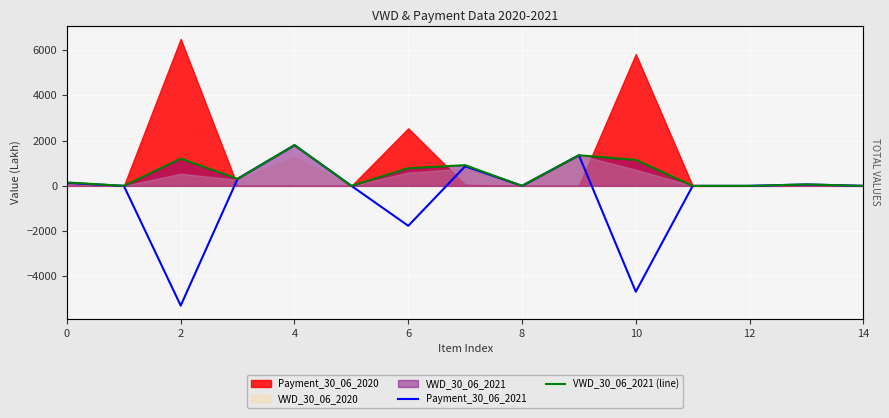

How many interior local valleys does the VWD_30_06_2021 (line) series have?

4